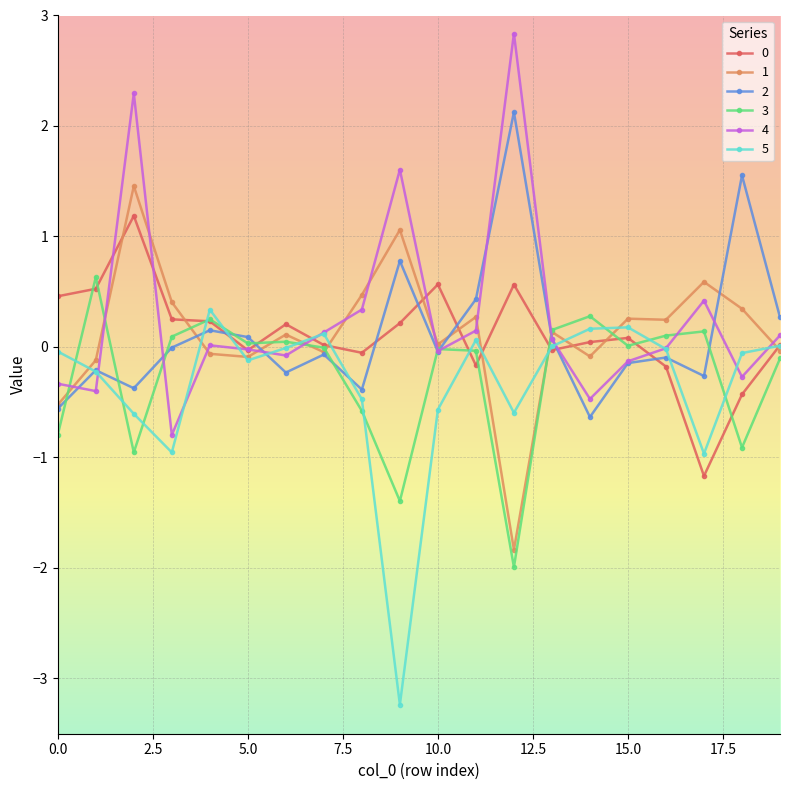

Count the number of data series in this chart.

6